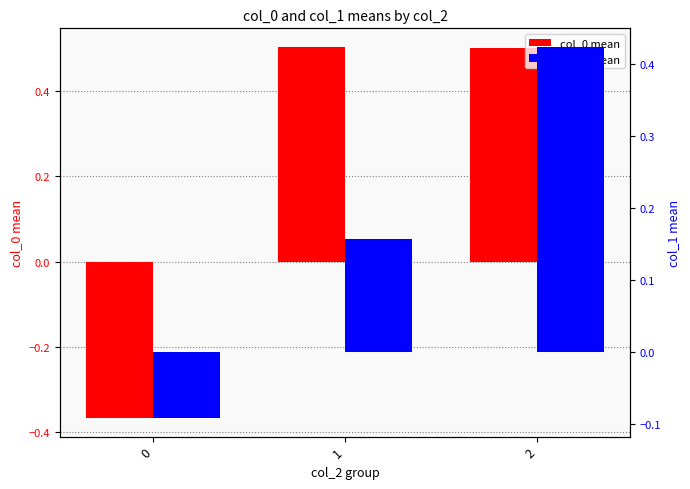

How many values in col_0 mean are above zero?

2